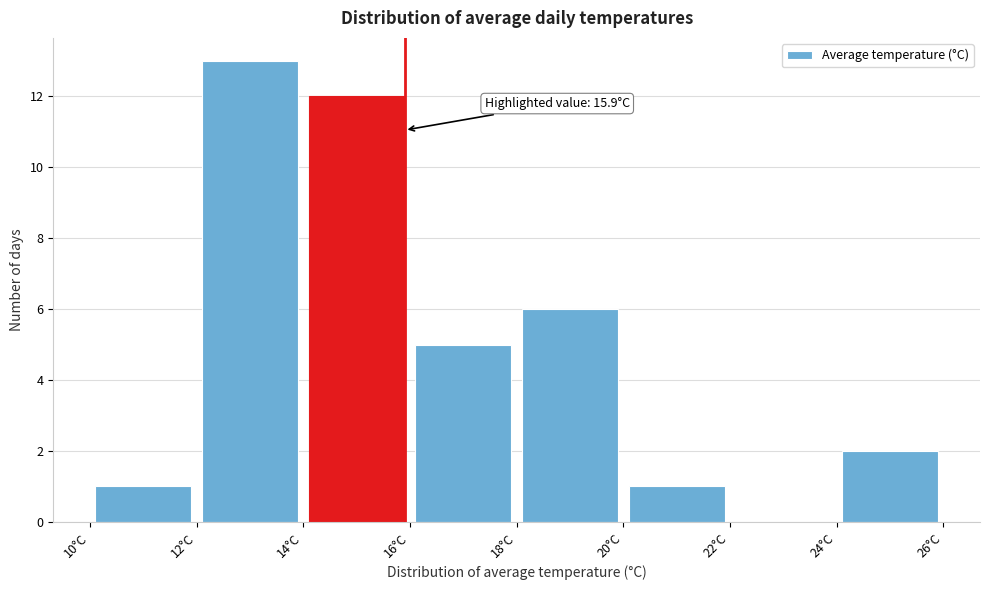

Which range on the x-axis has the tallest bar?

12 to 14